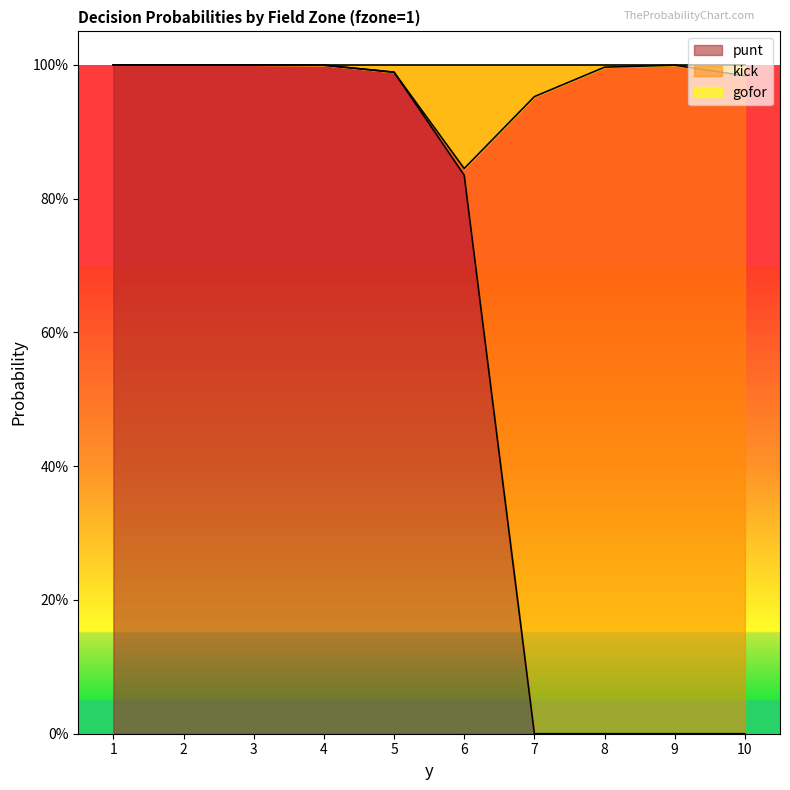

How many interior local valleys does the gofor series have?

1